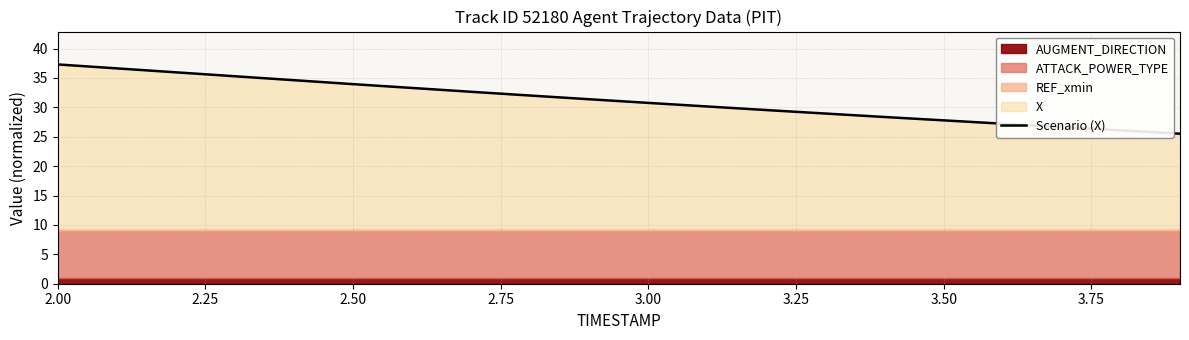

What is the minimum value for Scenario (X)?

25.5